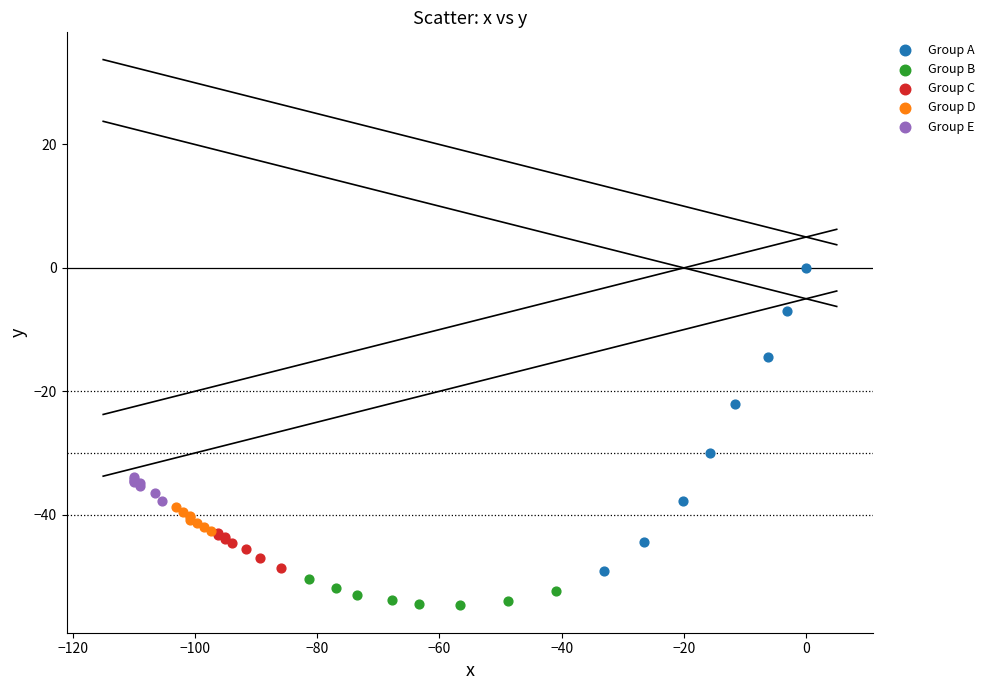

Which series contains the lowest Y value?

Group B